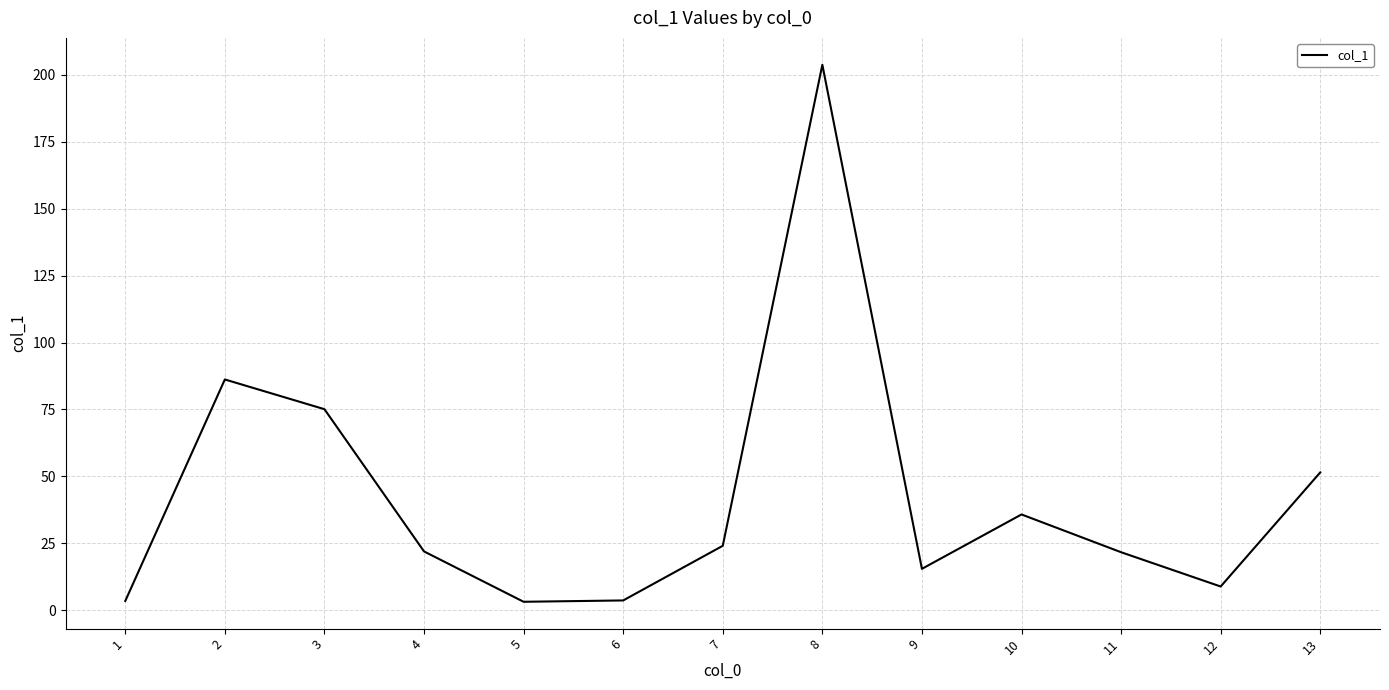

What is the greatest value displayed?

203.7